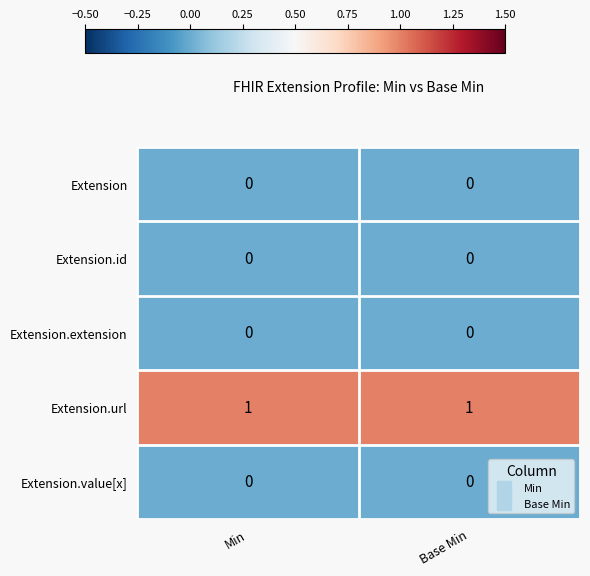

Reading left to right, what are all the values shown in this chart?

Extension: 0	0
Extension.id: 0	0
Extension.extension: 0	0
Extension.url: 1	1
Extension.value[x]: 0	0